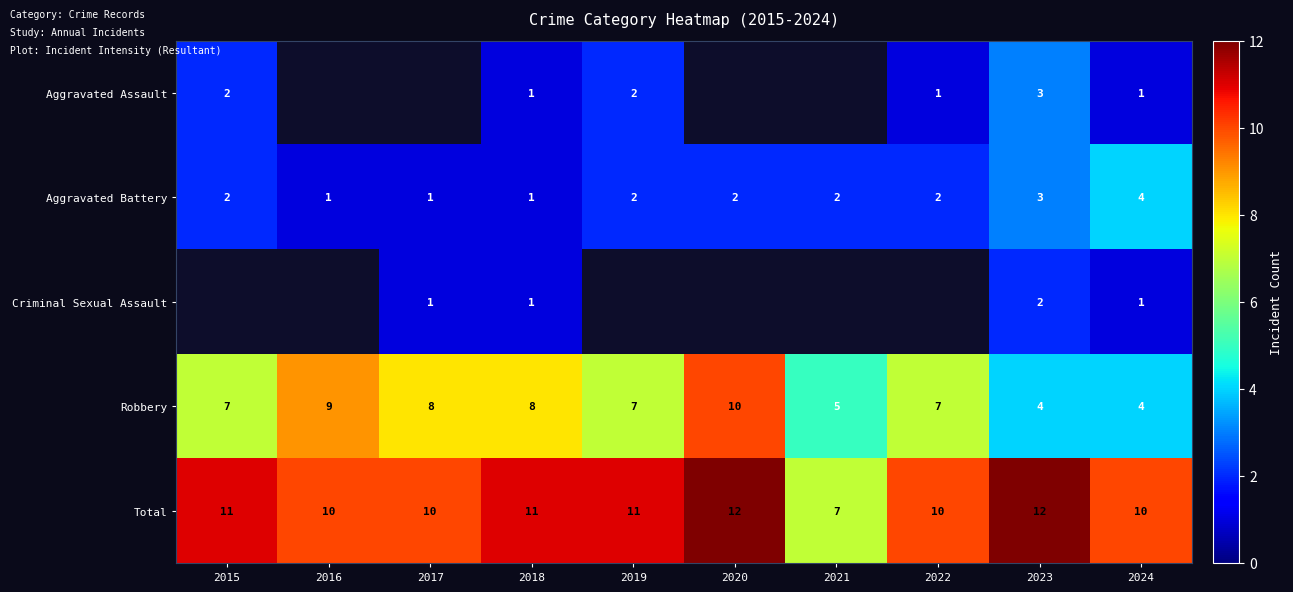

Which has a higher value, 2021 or 2023?

2023